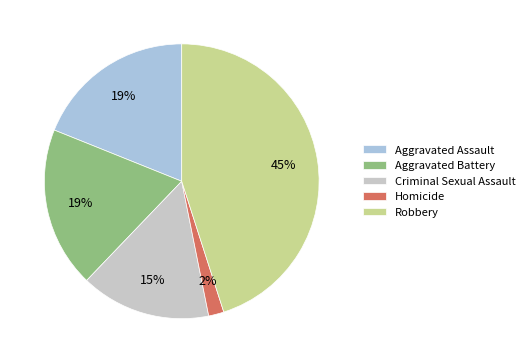

To the nearest percent, what is the difference between the Criminal Sexual Assault and Robbery slice percentages?

30%